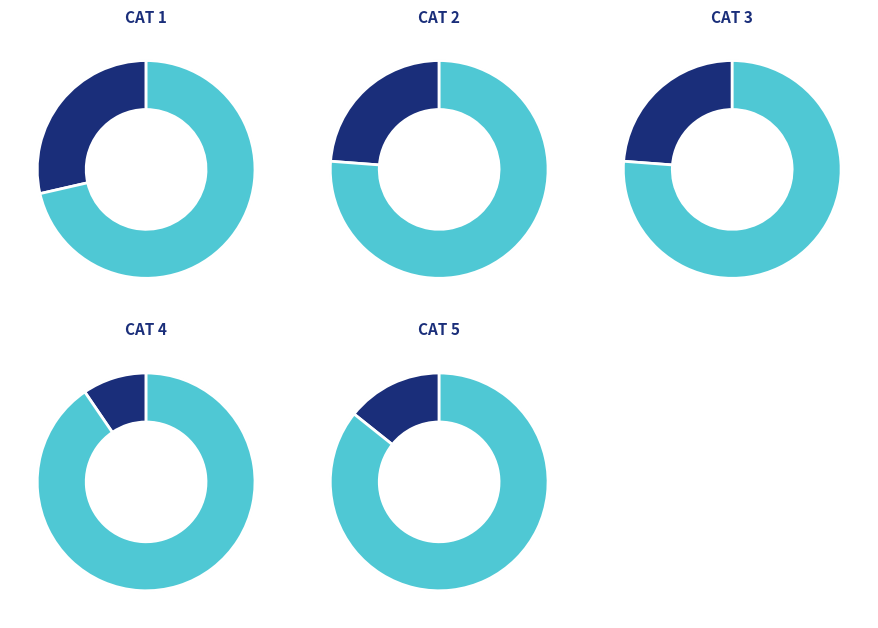

Does 4 account for over 50% of the chart?

No